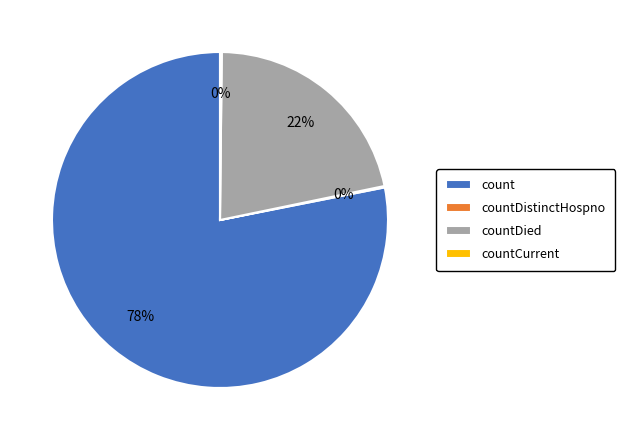

Is it true that countDied is 10% of the pie?

False